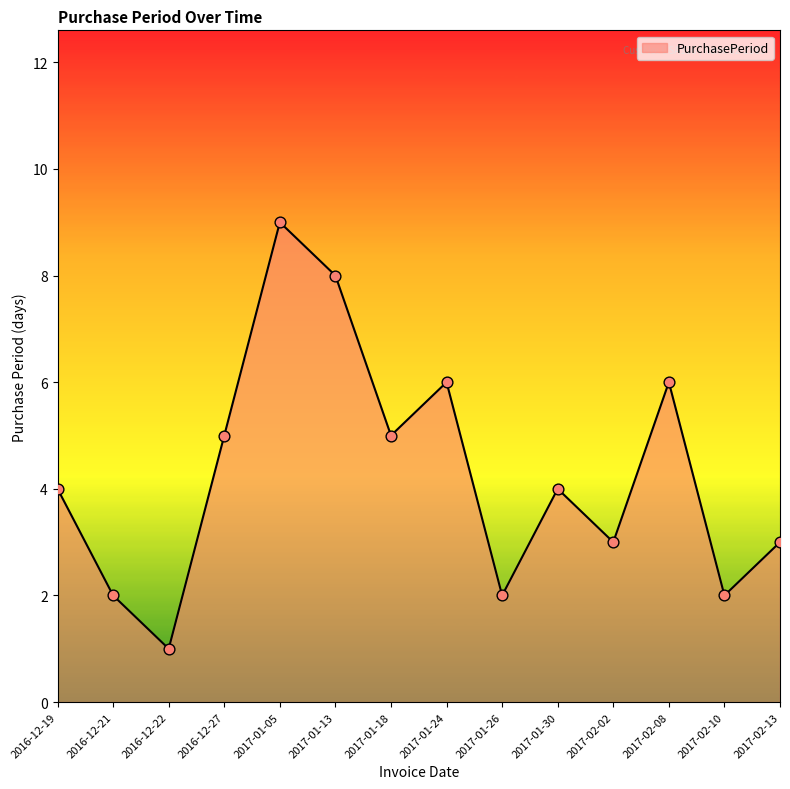

What is the ratio of the value at 2016-12-19 to the value at 2017-01-13?

0.5